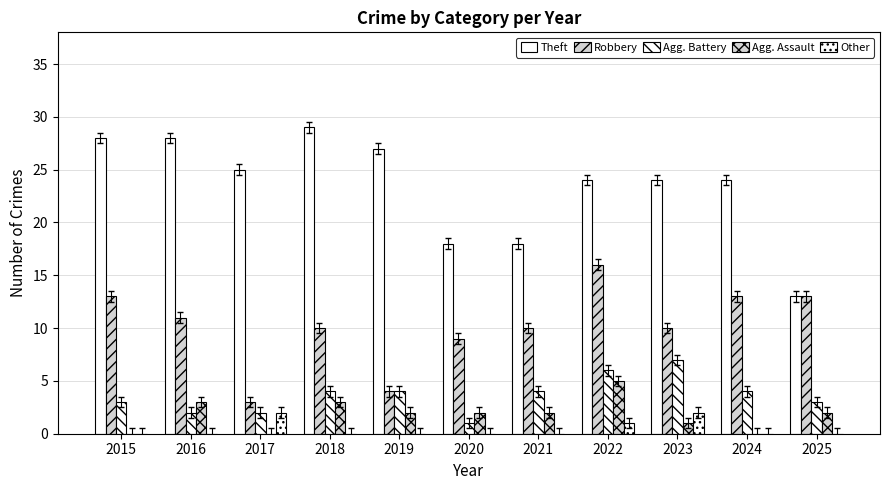

What is the minimum value for Robbery?

3